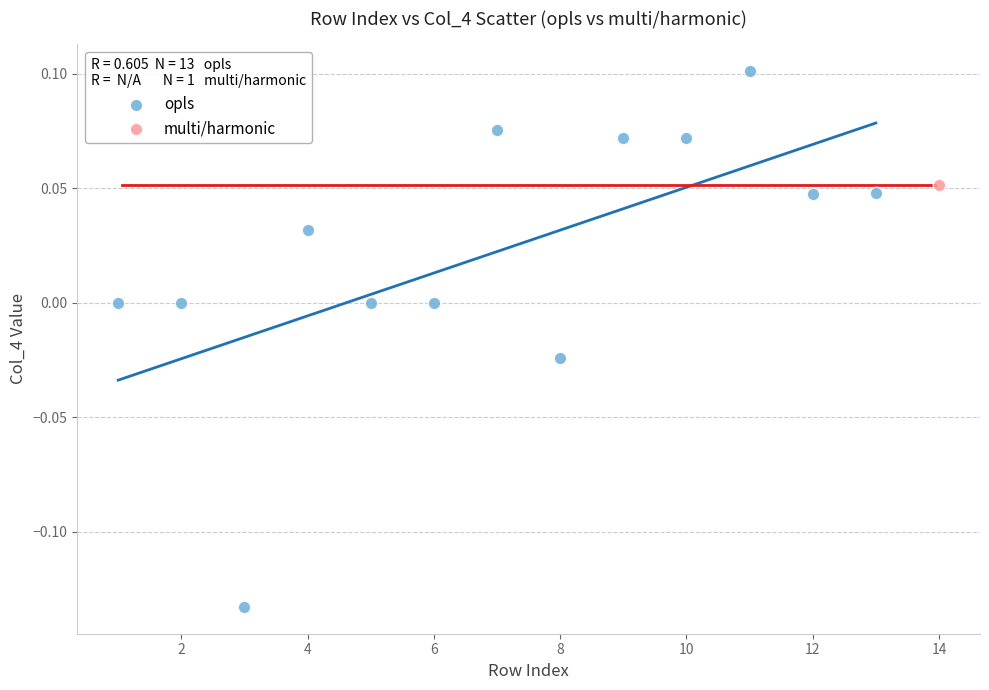

What are all the series names shown in the legend?

opls, multi/harmonic